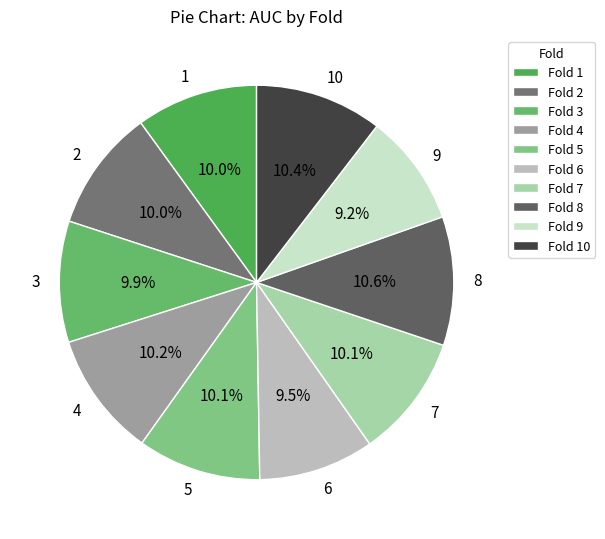

What percentage is NOT represented by 3?

90.1%